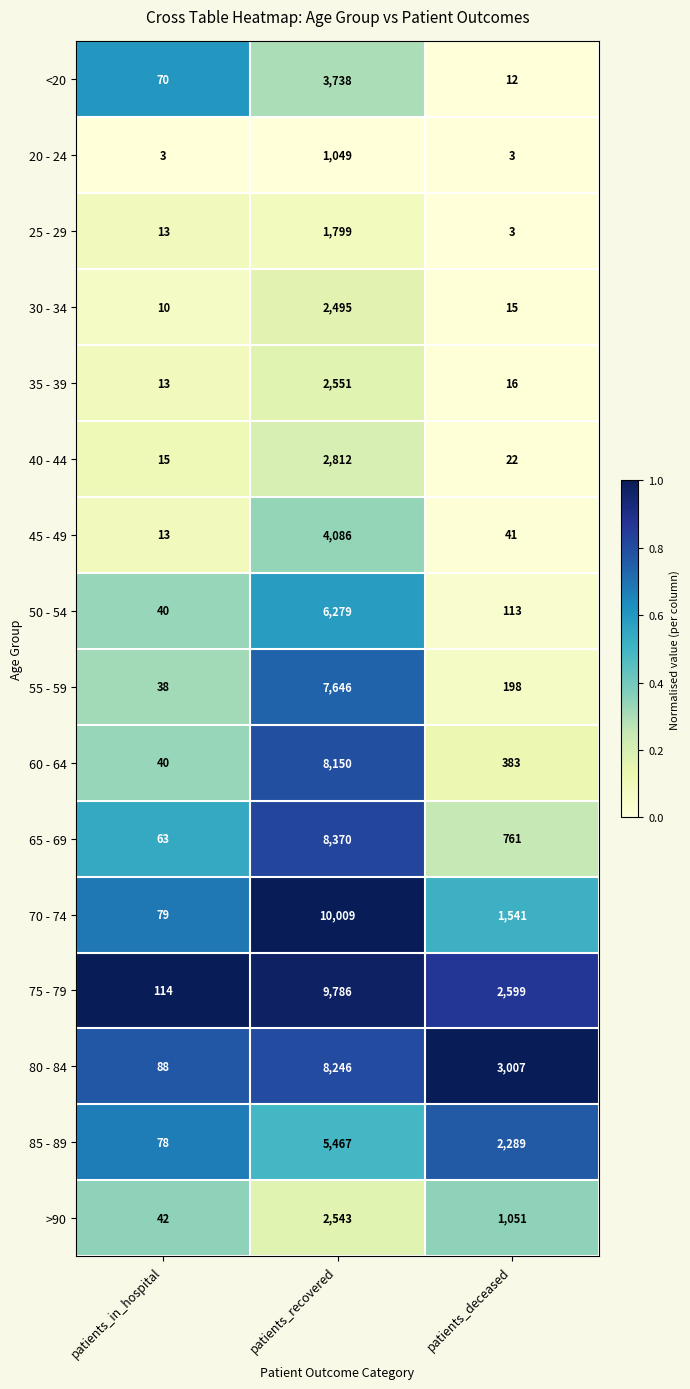

What is the difference between the 85 - 89 values at patients_deceased and patients_in_hospital?

2211